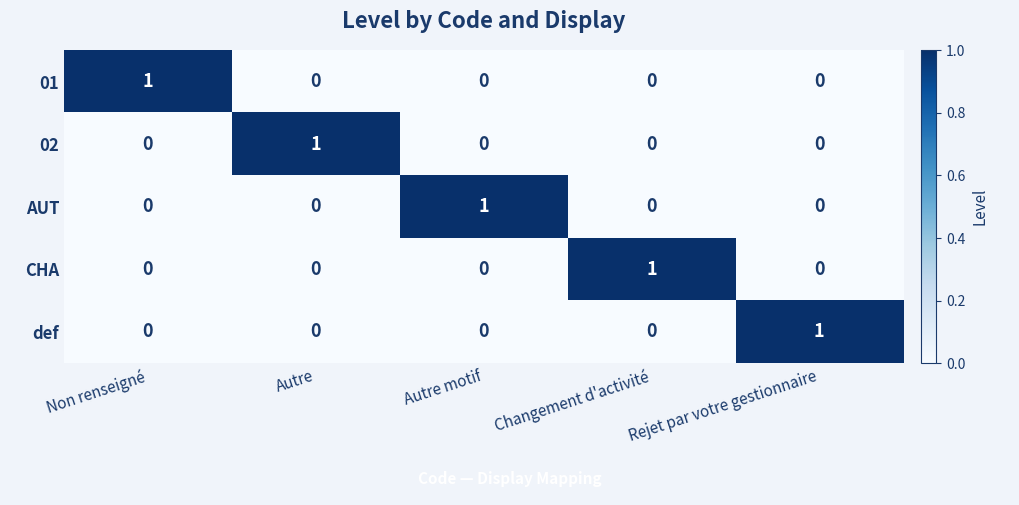

At which label does 01 reach its peak?

Non renseigné